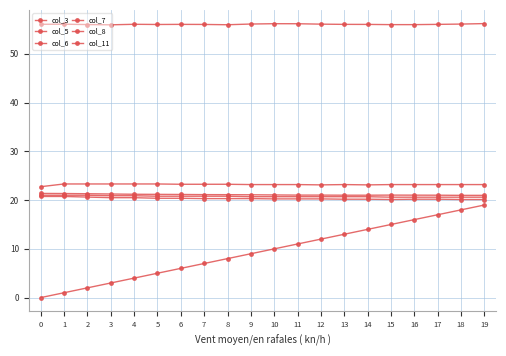

Reading right to left, what are all the values shown in this chart?

col_3: 19=19.0	18=18.0	17=17.0	16=16.0	15=15.0	14=14.0	13=13.0	12=12.0	11=11.0	10=10.0	9=9.0	8=8.0	7=7.0	6=6.0	5=5.0	4=4.0	3=3.0	2=2.0	1=1.0	0=0.0
col_5: 19=20.1	18=20.1	17=20.2	16=20.2	15=20.1	14=20.2	13=20.2	12=20.2	11=20.2	10=20.2	9=20.3	8=20.3	7=20.3	6=20.4	5=20.4	4=20.5	3=20.5	2=20.6	1=20.8	0=20.8
col_6: 19=21.0	18=21.0	17=21.0	16=21.0	15=21.0	14=21.0	13=21.0	12=21.0	11=21.0	10=21.1	9=21.1	8=21.1	7=21.1	6=21.2	5=21.2	4=21.2	3=21.3	2=21.3	1=21.4	0=21.4
col_7: 19=56.2	18=56.1	17=56.0	16=56.0	15=56.0	14=56.0	13=56.0	12=56.1	11=56.2	10=56.2	9=56.1	8=56.0	7=56.0	6=56.0	5=56.0	4=56.1	3=56.0	2=56.0	1=56.1	0=56.1
col_8: 19=20.6	18=20.6	17=20.6	16=20.6	15=20.6	14=20.7	13=20.7	12=20.7	11=20.7	10=20.7	9=20.7	8=20.8	7=20.8	6=20.8	5=20.8	4=20.9	3=20.9	2=21.0	1=21.0	0=21.0
col_11: 19=23.2	18=23.2	17=23.2	16=23.2	15=23.2	14=23.1	13=23.2	12=23.1	11=23.2	10=23.2	9=23.2	8=23.2	7=23.2	6=23.2	5=23.3	4=23.3	3=23.3	2=23.3	1=23.3	0=22.8